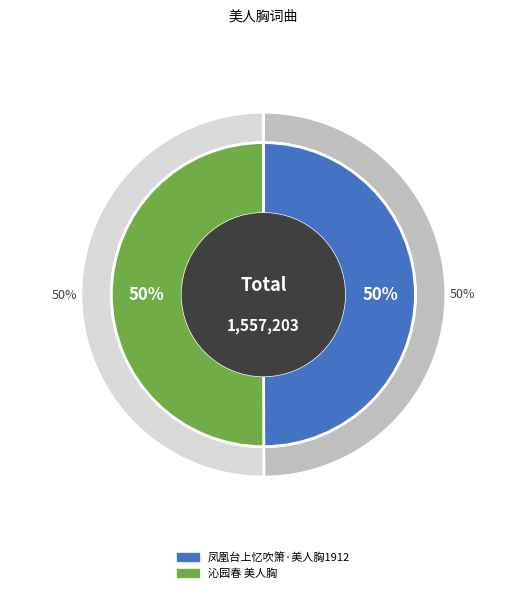

Rank the categories by value from lowest to highest.

凤凰台上忆吹箫·美人胸1912, 沁园春 美人胸